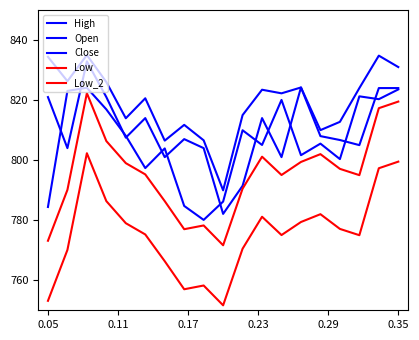

Does the chart display data point markers on the line(s)?

No